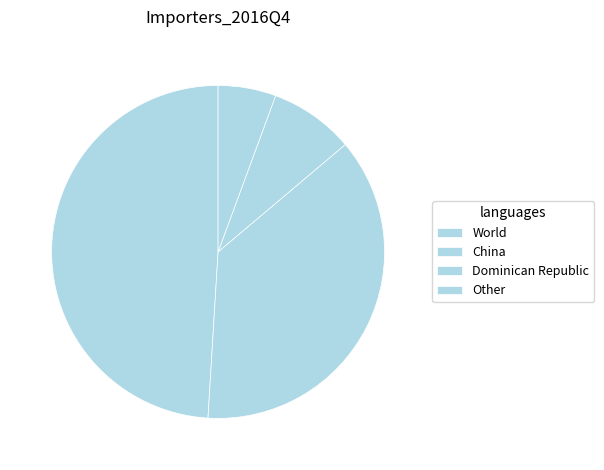

Rank the categories by value from lowest to highest.

Other, Dominican Republic, China, World